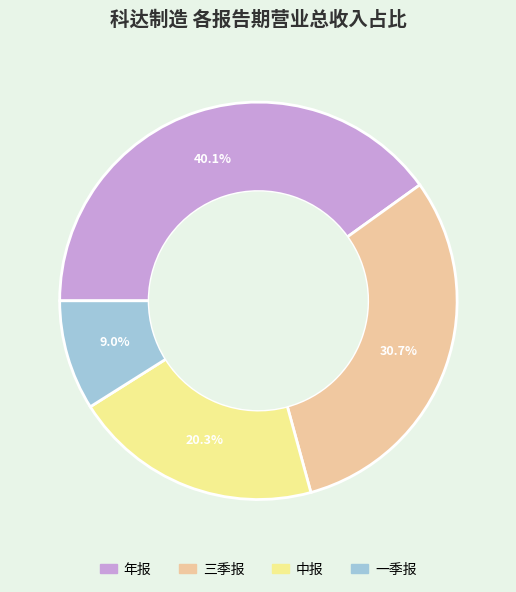

Between 三季报 and 年报, which is larger?

年报